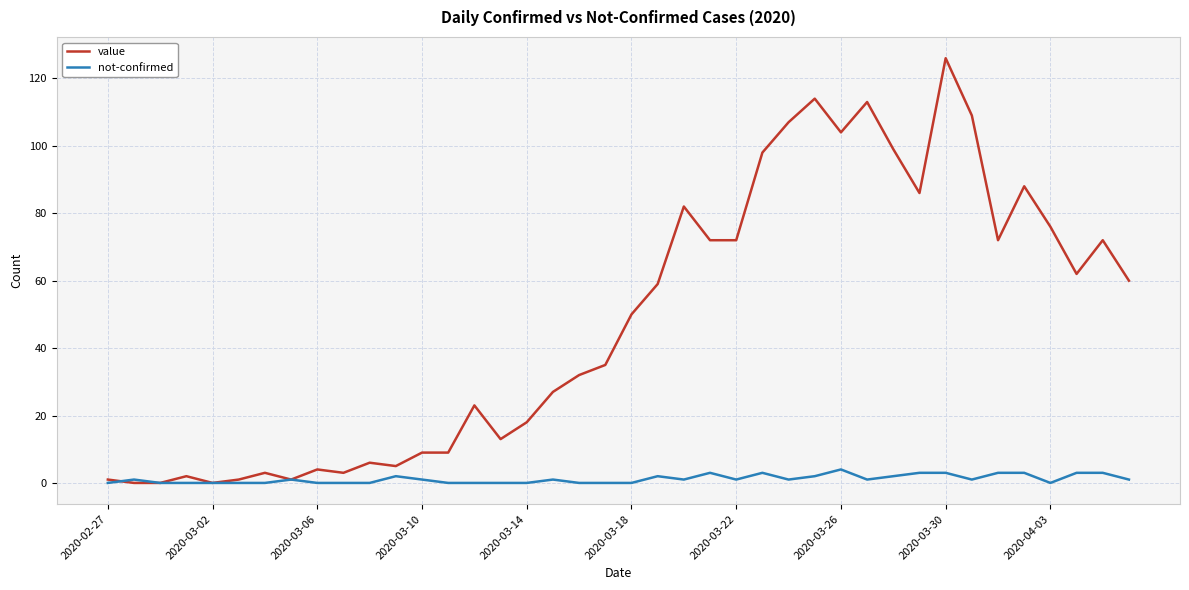

What is the maximum value for not-confirmed?

4